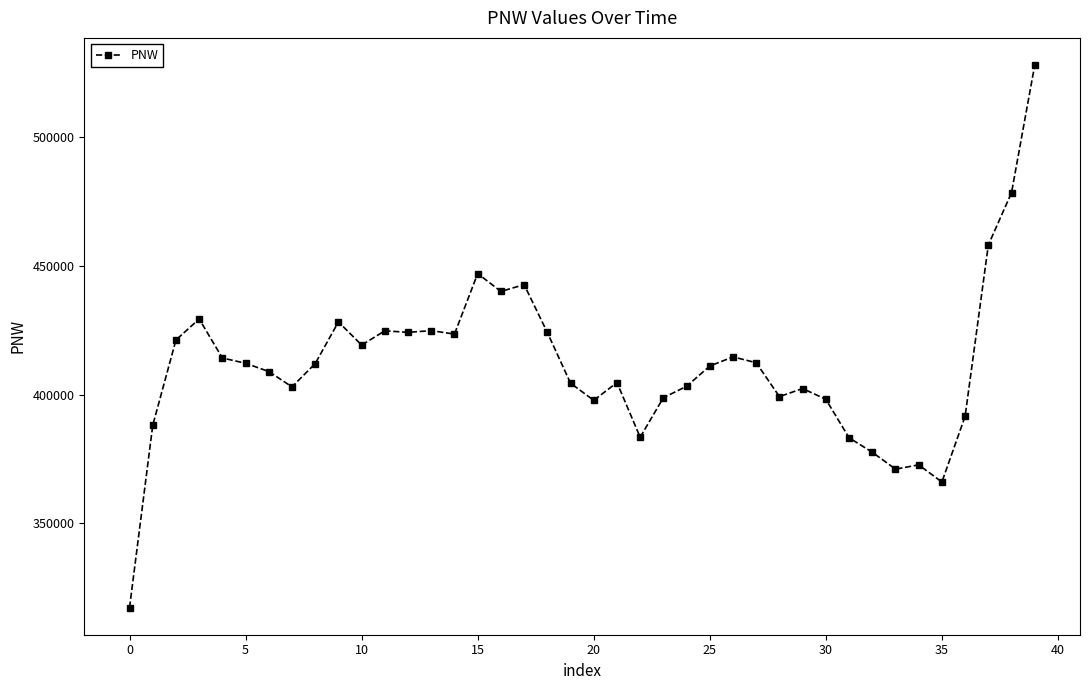

True or false: the data has more than 0 interior local peaks.

True